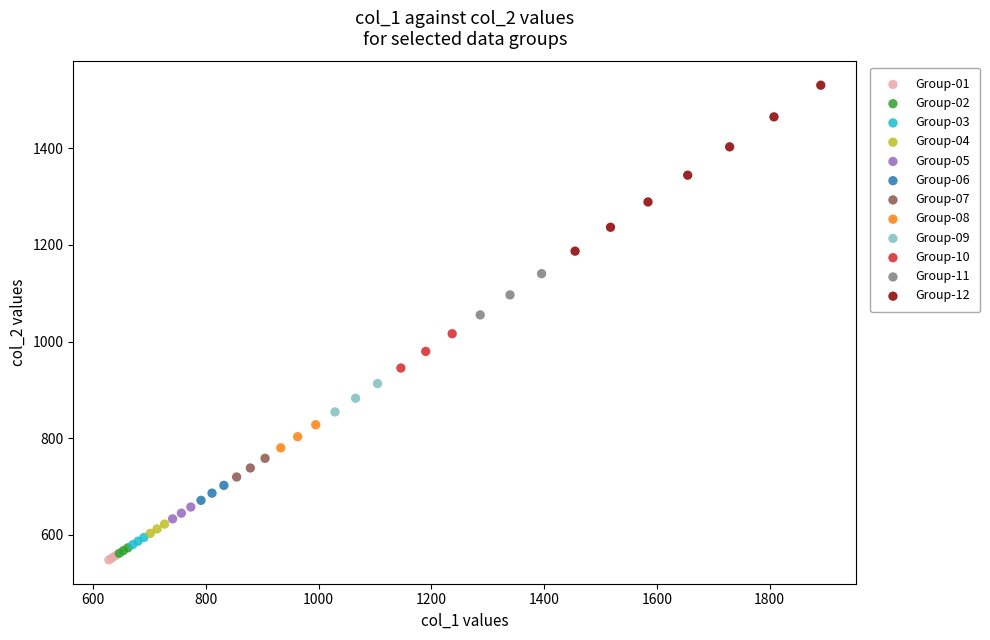

Which series has the widest spread of Y values?

Group-12